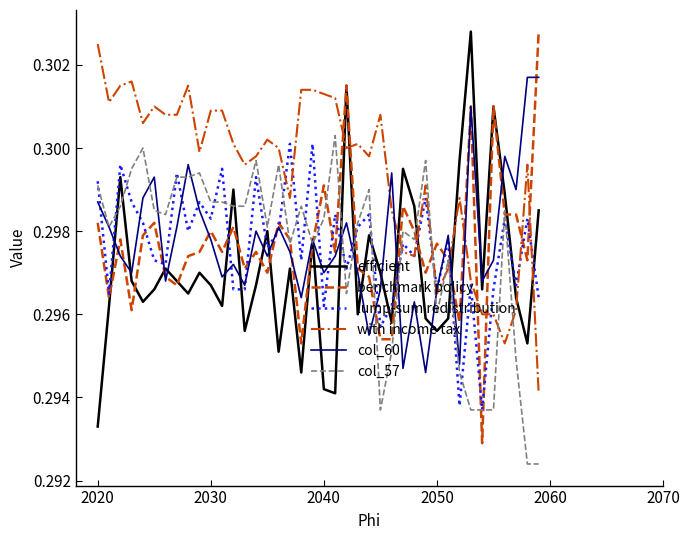

How many intersections are there between benchmark policy and with income tax?

11